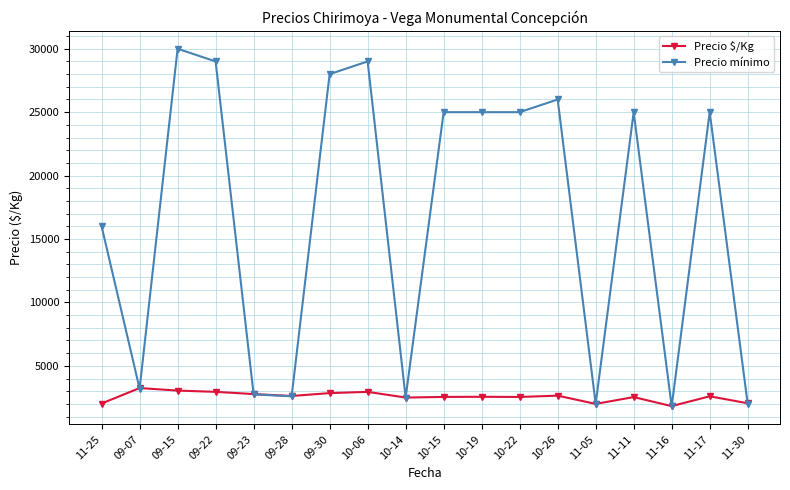

What is the value of the Precio mínimo point at the 9th from the left?

2500.0